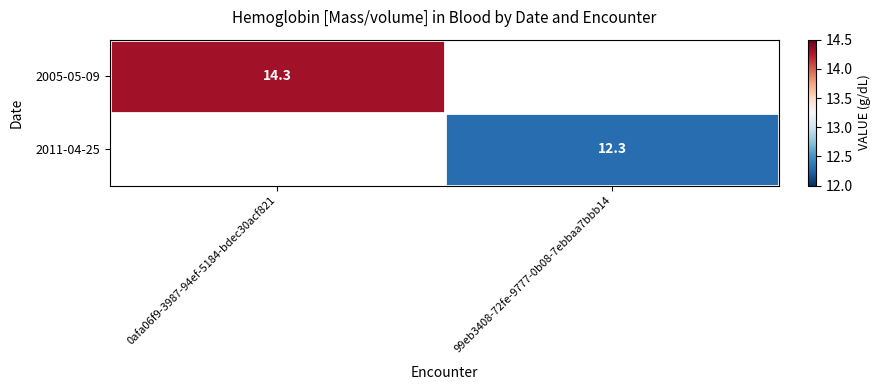

True or false: 2005-05-09 has a value of 0.9 at 0afa06f9-3987-94ef-5184-bdec30acf821.

True